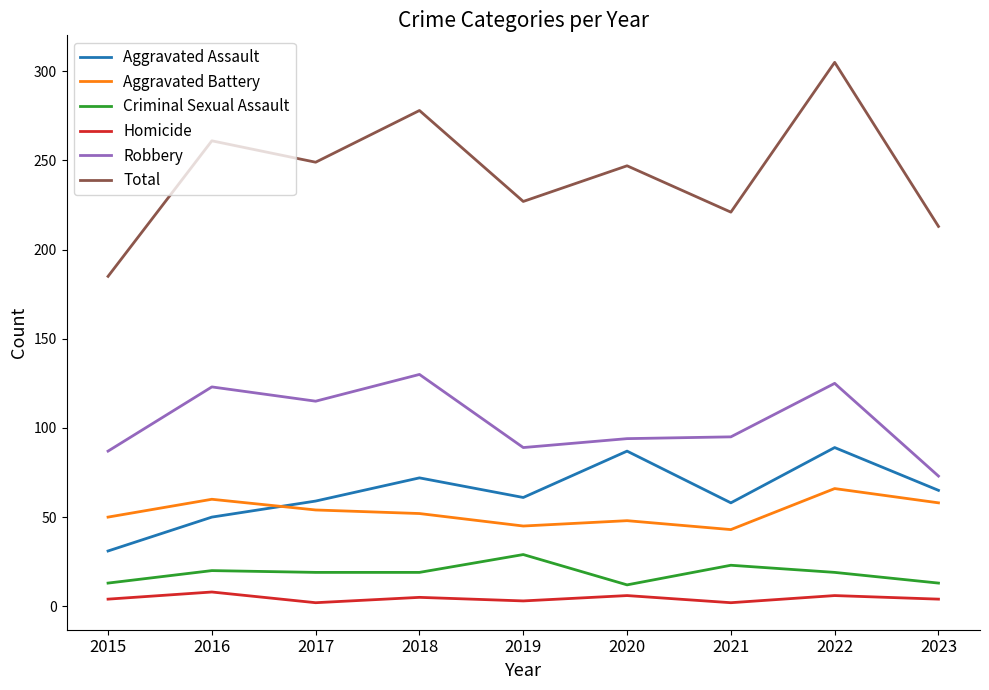

Which series has the largest range (max minus min)?

Total